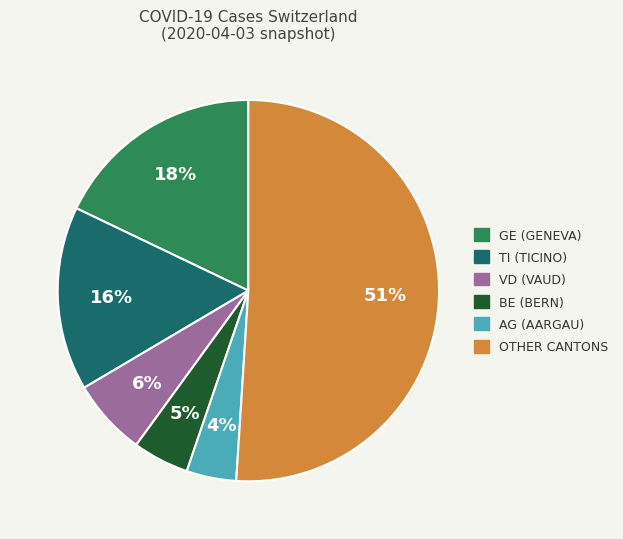

Does any single category account for the majority?

Yes